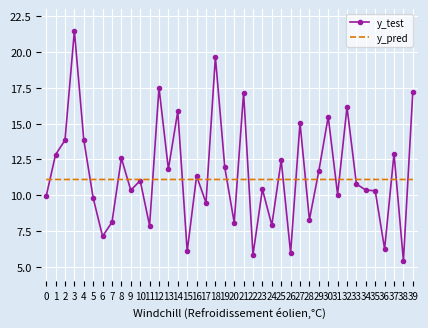

Which series has the largest total across all categories?

y_test